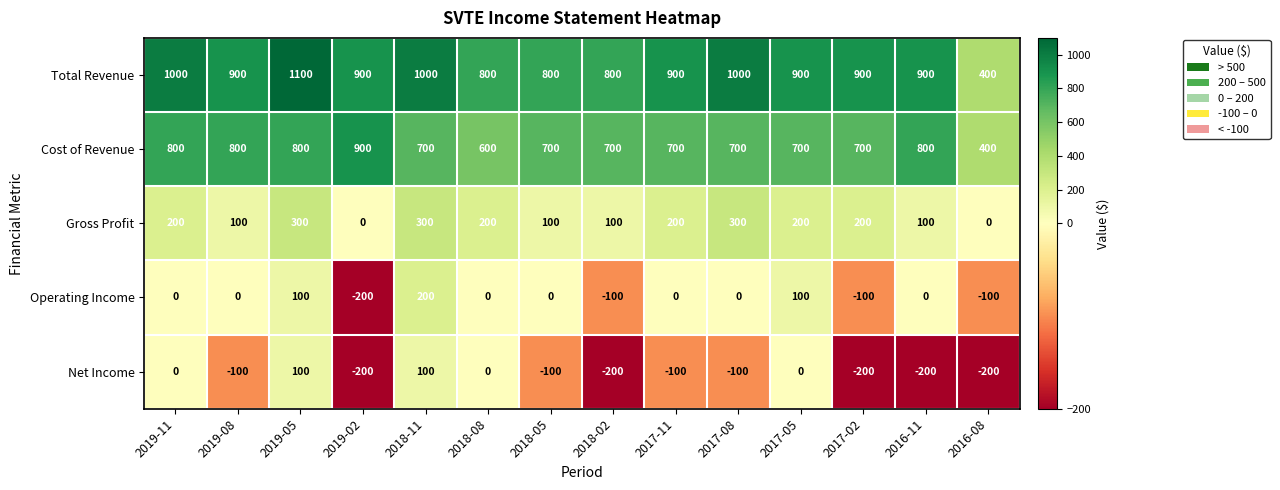

How many series are shown in this chart?

5